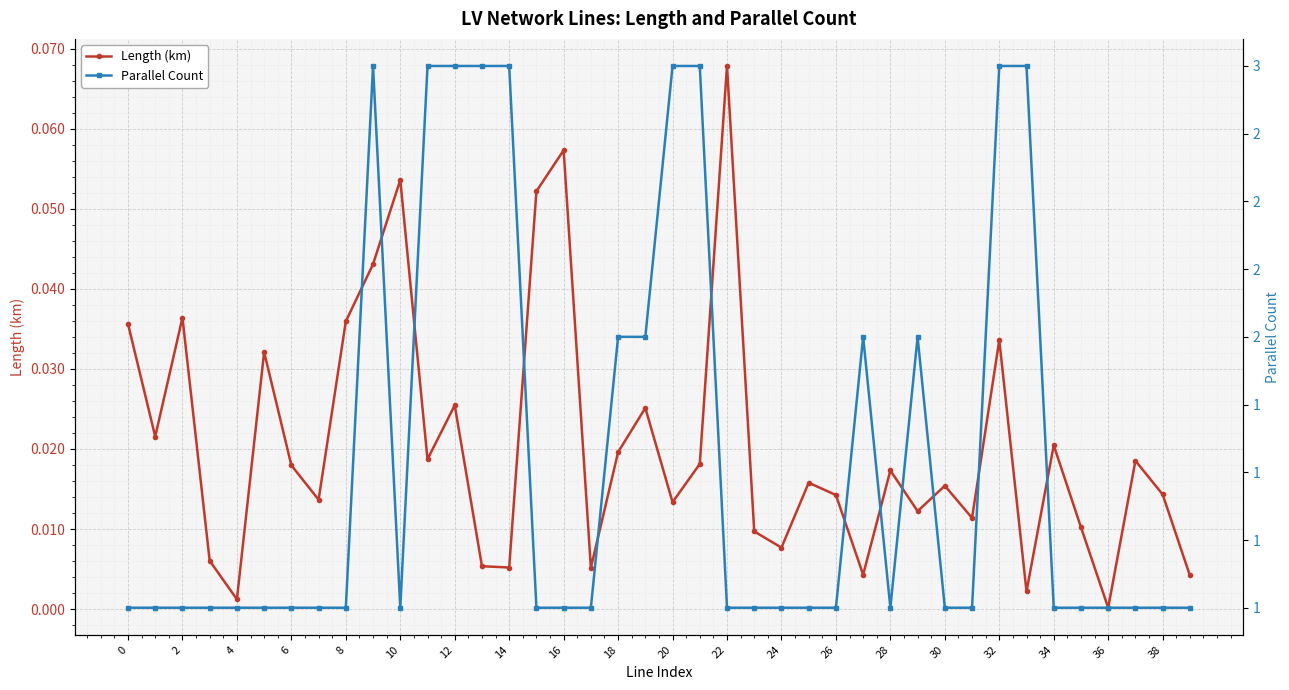

Reading left to right, list all the values displayed in this chart.

Length (km): 0.0	0.0	0.0	0.0	0.0	0.0	0.0	0.0	0.0	0.0	0.1	0.0	0.0	0.0	0.0	0.1	0.1	0.0	0.0	0.0	0.0	0.0	0.1	0.0	0.0	0.0	0.0	0.0	0.0	0.0	0.0	0.0	0.0	0.0	0.0	0.0	0.0	0.0	0.0	0.0
Parallel Count: 1.0	1.0	1.0	1.0	1.0	1.0	1.0	1.0	1.0	3.0	1.0	3.0	3.0	3.0	3.0	1.0	1.0	1.0	2.0	2.0	3.0	3.0	1.0	1.0	1.0	1.0	1.0	2.0	1.0	2.0	1.0	1.0	3.0	3.0	1.0	1.0	1.0	1.0	1.0	1.0